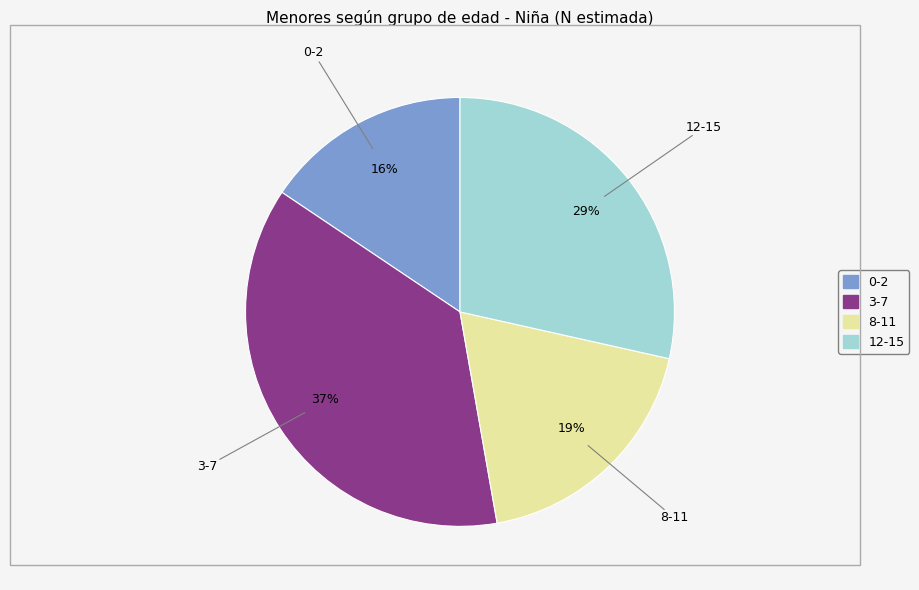

To the nearest percent, what is the average slice percentage?

25%